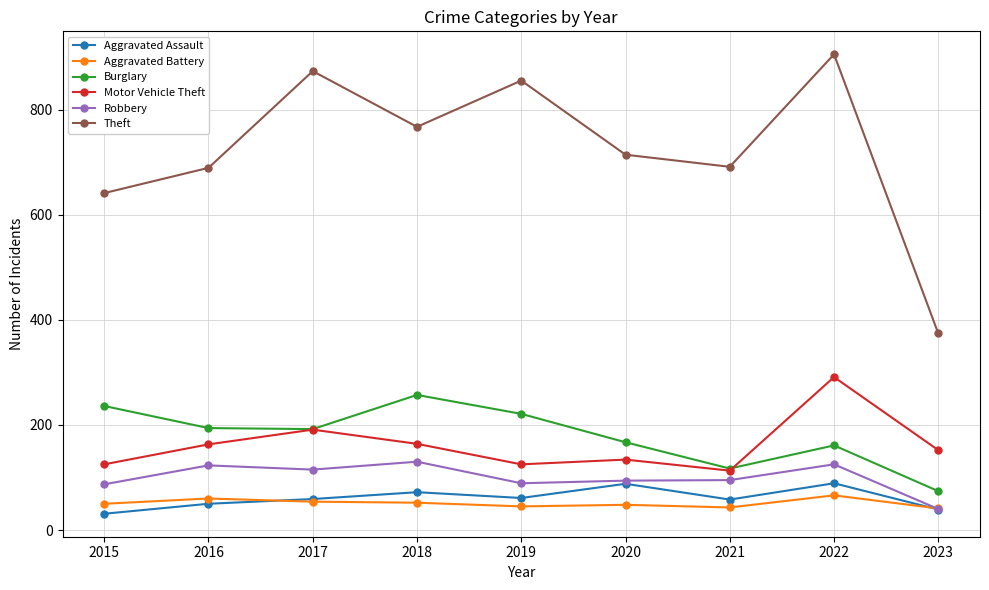

Between 2016 and 2022, which series saw the biggest shift?

Theft